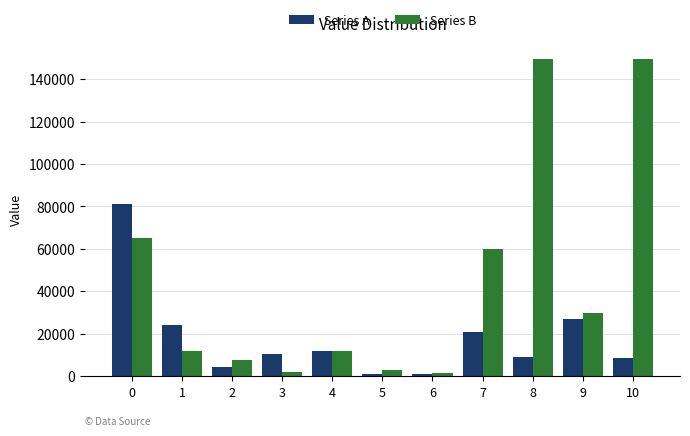

At which label is Series A closest to 40959?

9